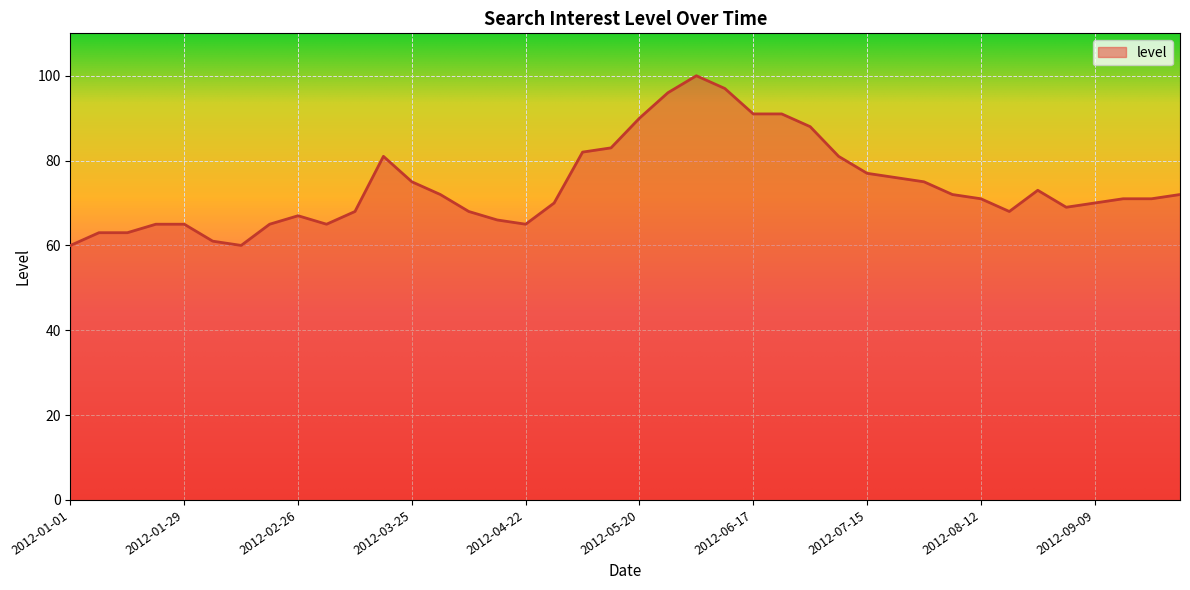

What is the minimum value shown in the chart?

60